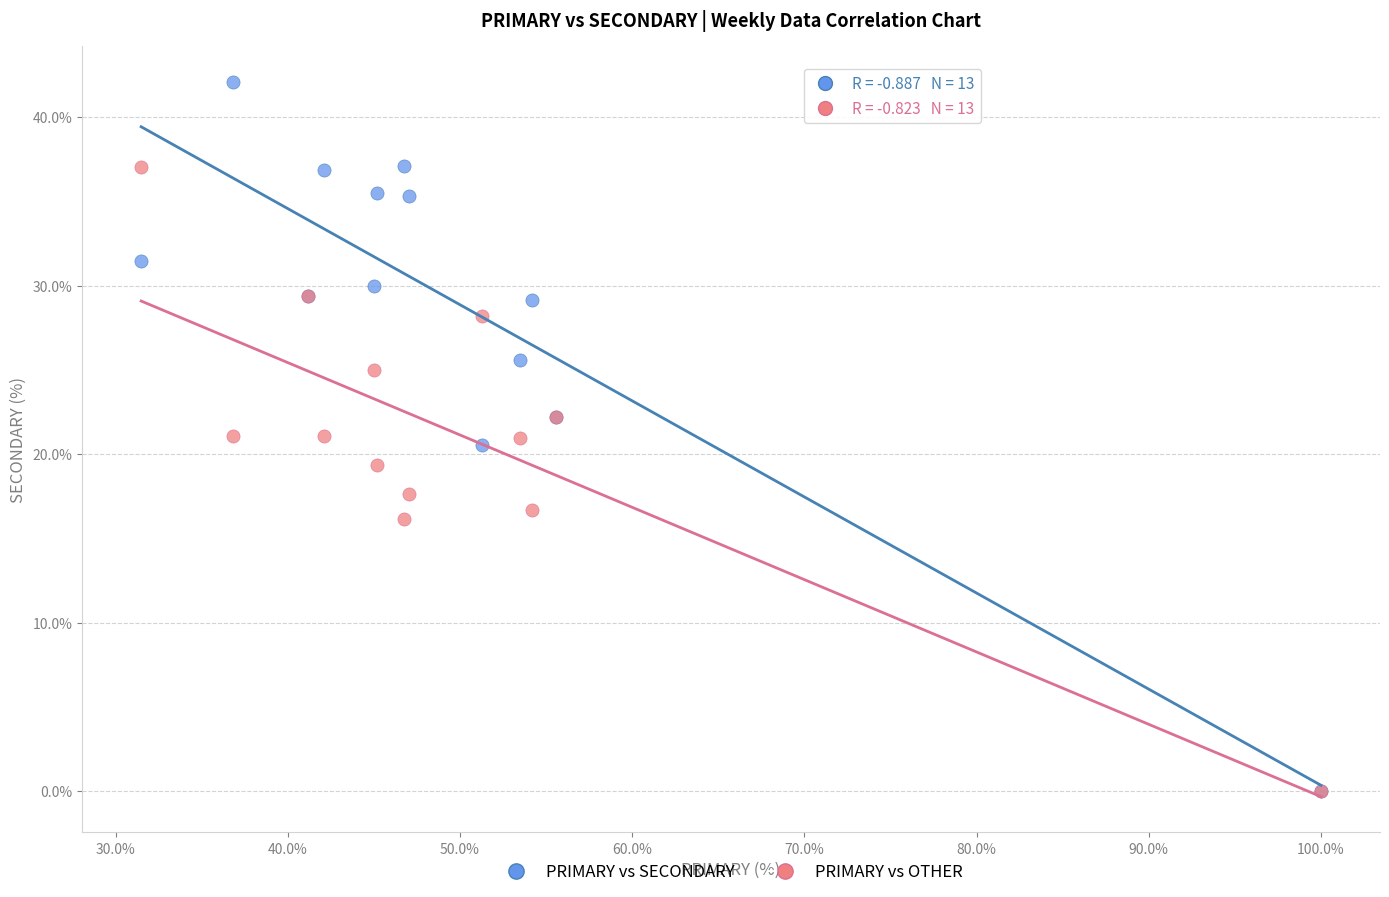

What are all the series names shown in the legend?

PRIMARY vs SECONDARY, PRIMARY vs OTHER